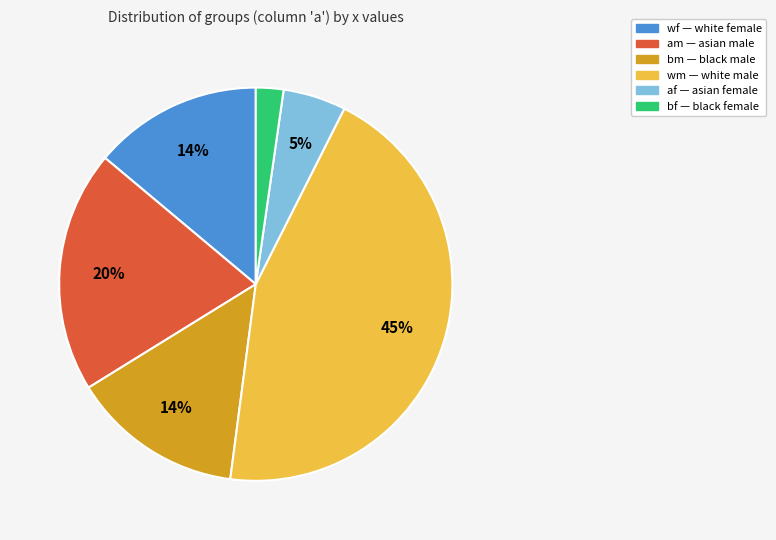

How many segments does this pie chart have?

6